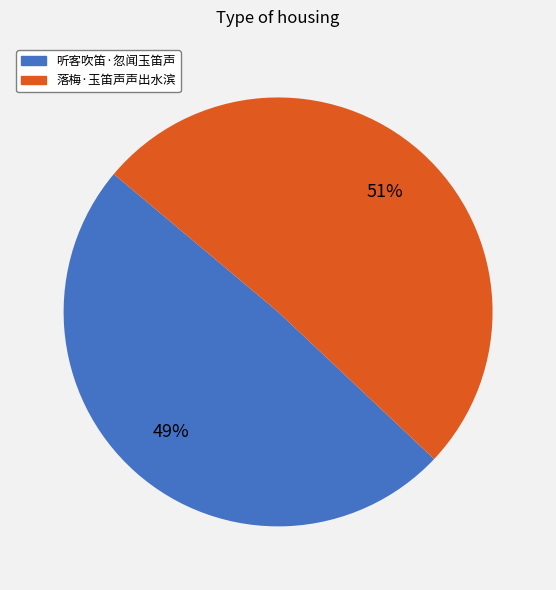

What percentage is the 落梅·玉笛声声出水滨 slice, to the nearest percent?

51%